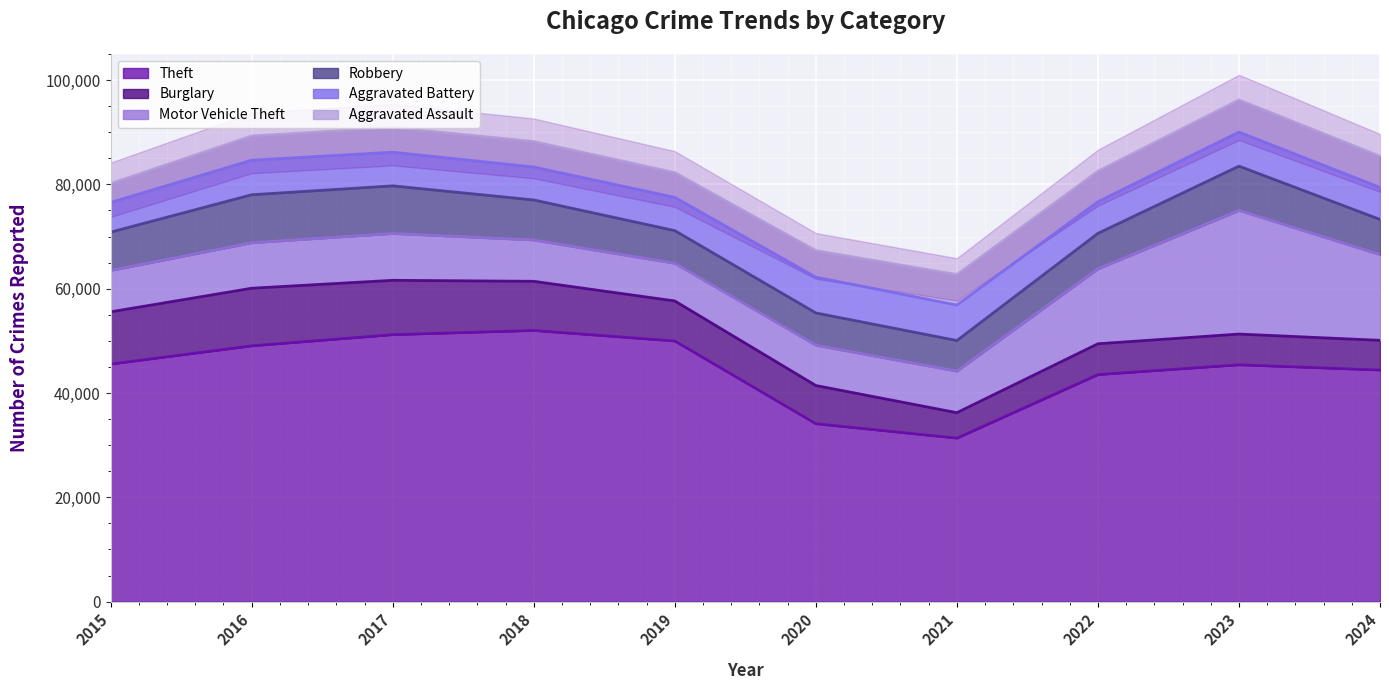

In Motor Vehicle Theft, how many points are lower than both neighbors (excluding endpoints)?

1